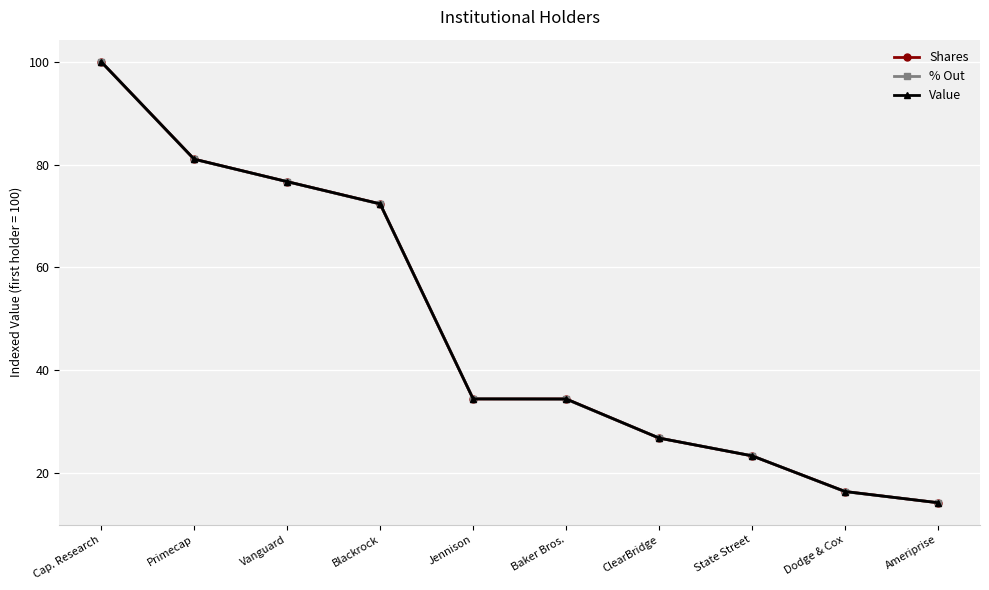

The % Out series shows 14.2 at Ameriprise. True or false?

True